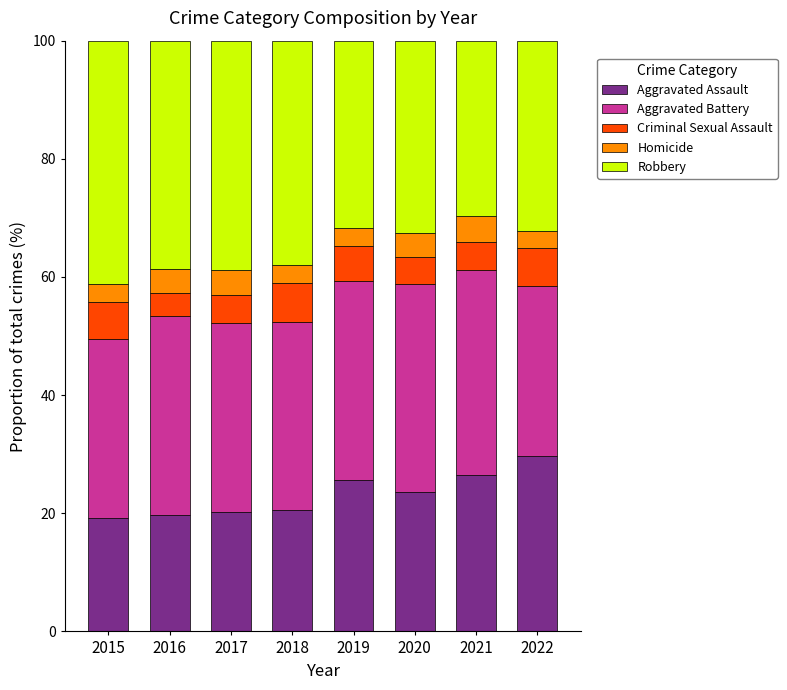

At which label does Aggravated Assault reach its peak?

2022